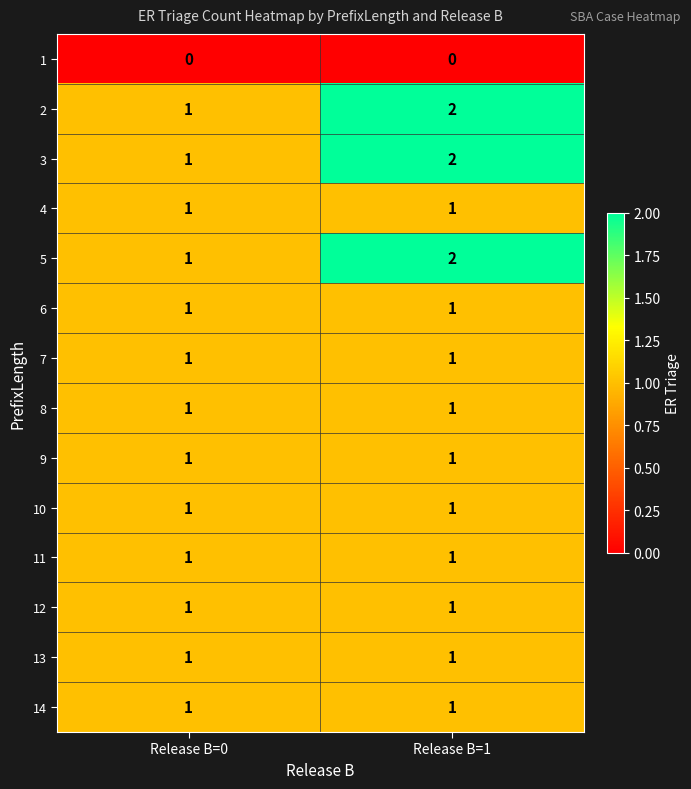

How many series are shown in this chart?

14